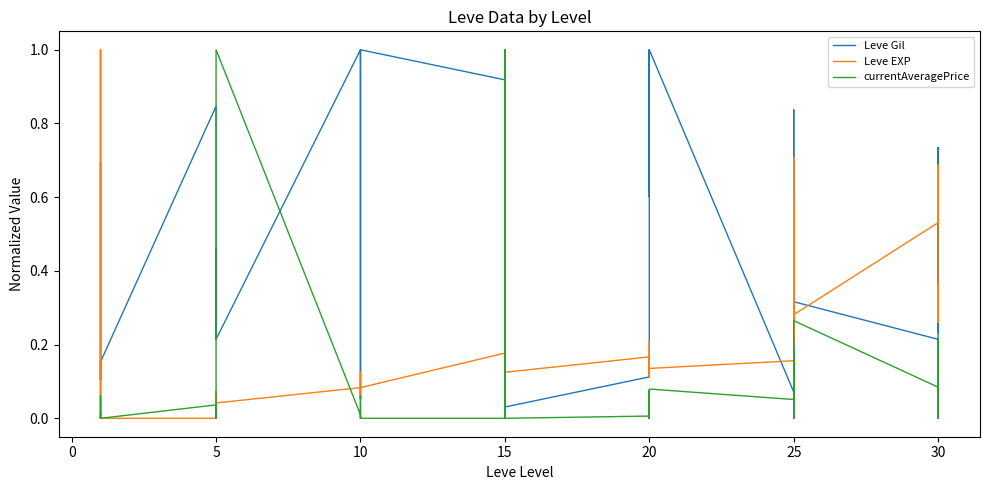

What is the maximum value for Leve EXP?

1.0